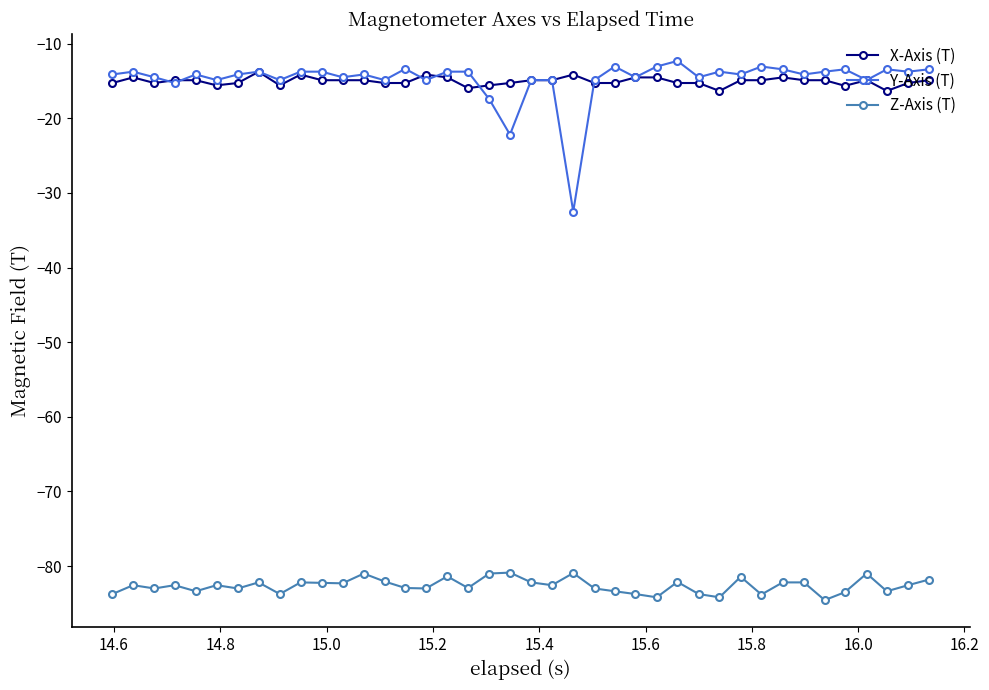

What is the smallest value displayed?

-84.6